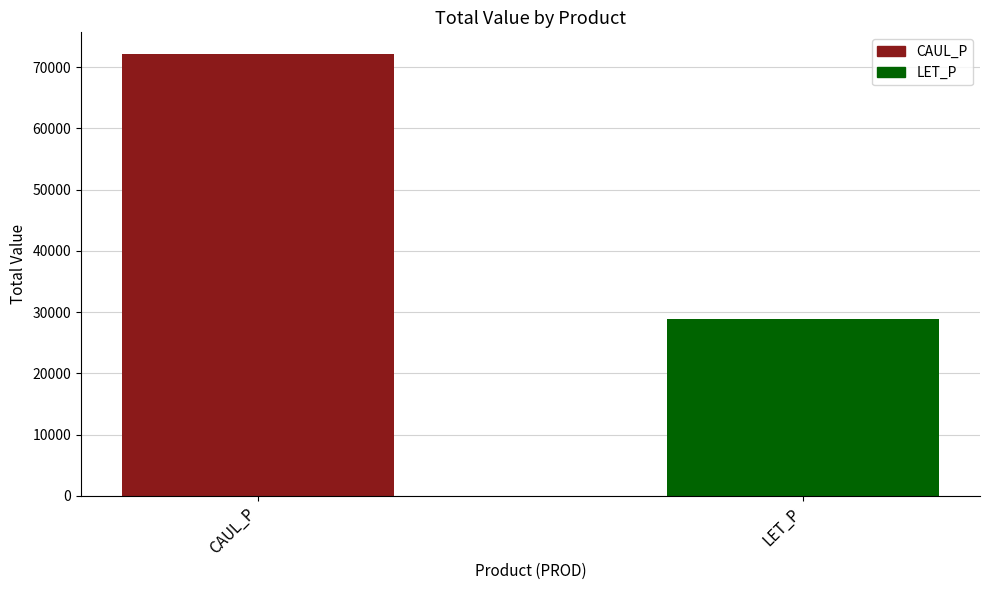

Between LET_P and CAUL_P, which is larger?

CAUL_P